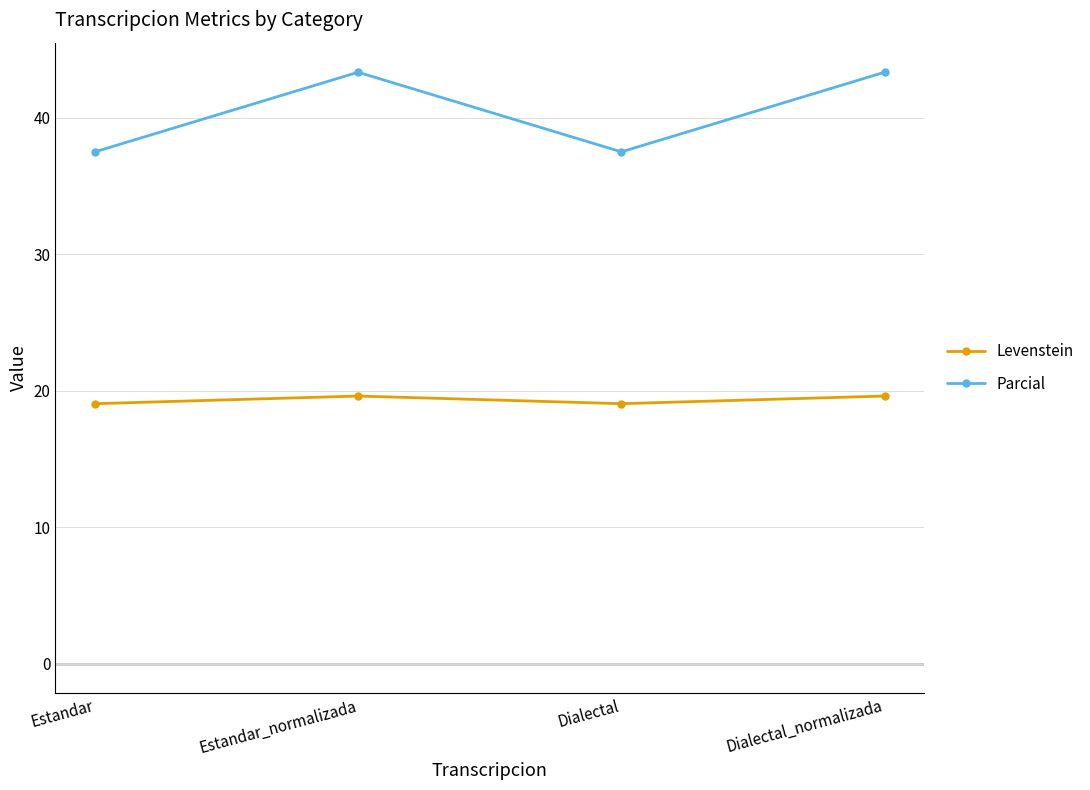

What value does the Levenstein series have at Dialectal_normalizada?

19.6